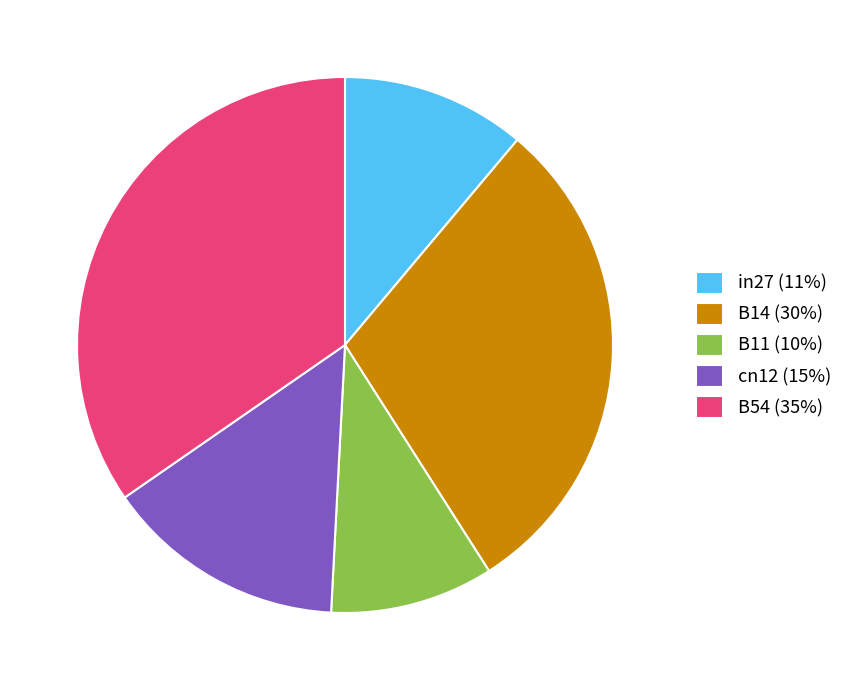

What is the largest slice in the pie chart?

B54